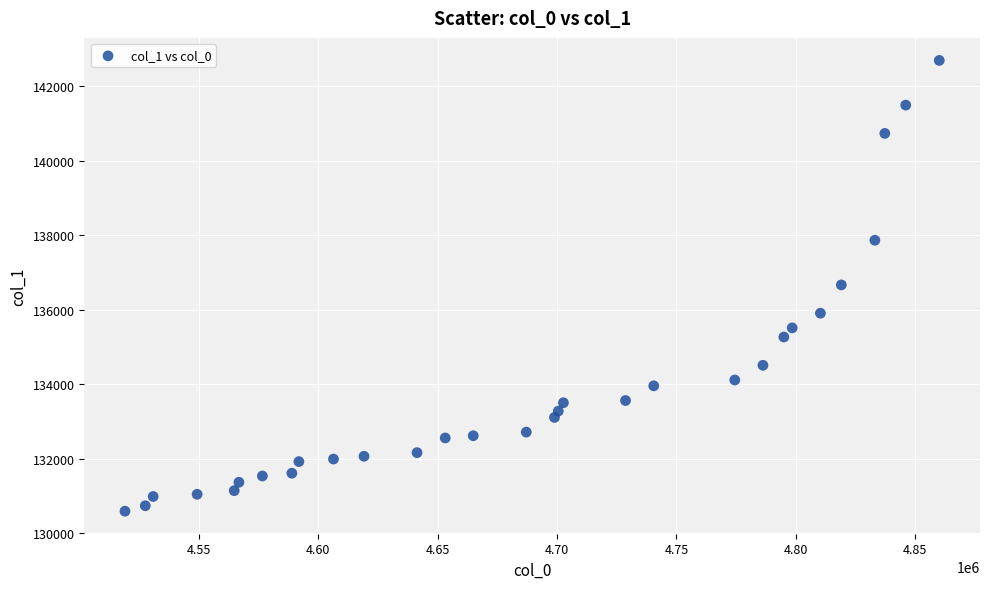

List the coordinates of all points as (Y, X) pairs, reading left to right.

(130596.0, 4519039.2)  (130742.1, 4527533.2)  (130990.2, 4530845.7)  (131050.5, 4549251.3)  (131147.2, 4564781.2)  (131372.2, 4566751.3)  (131541.4, 4576587.7)  (131615.8, 4588933.8)  (131927.2, 4591865.0)  (131995.5, 4606361.5)  (132070.3, 4619145.9)  (132167.8, 4641358.1)  (132562.0, 4653164.6)  (132621.5, 4664887.9)  (132718.9, 4687100.1)  (133113.2, 4698906.6)  (133282.3, 4700507.6)  (133507.7, 4702654.6)  (133567.3, 4728680.4)  (133961.5, 4740486.9)  (134118.5, 4774422.4)  (134512.7, 4786228.9)  (135272.6, 4794991.8)  (135517.5, 4798482.7)  (135911.7, 4810289.2)  (136671.6, 4819052.1)  (137871.2, 4833099.8)  (140739.1, 4837268.9)  (141498.9, 4846031.8)  (142698.6, 4860079.5)